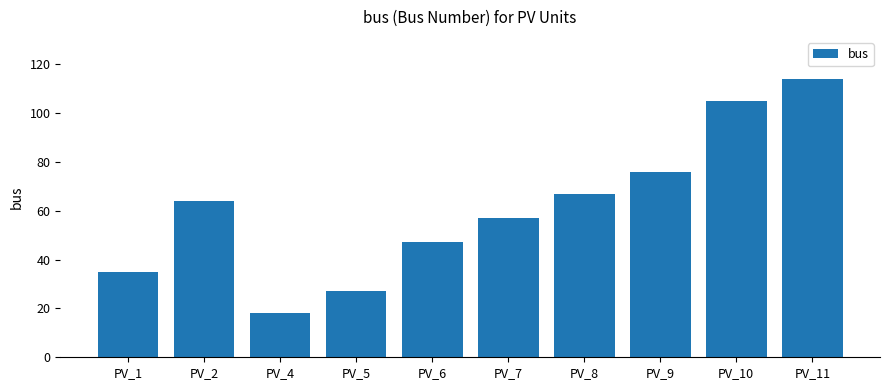

Rank the categories by value from highest to lowest.

PV_11, PV_10, PV_9, PV_8, PV_2, PV_7, PV_6, PV_1, PV_5, PV_4